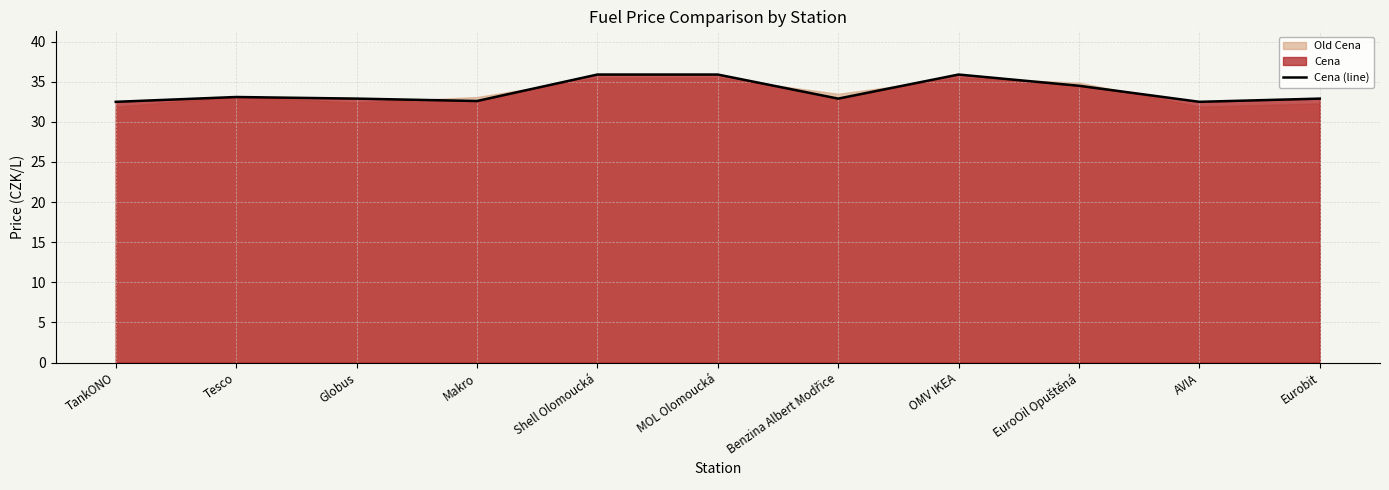

List the labels in order of value, smallest first.

TankONO, AVIA, Makro, Globus, Benzina Albert Modřice, Eurobit, Tesco, EuroOil Opuštěná, Shell Olomoucká, MOL Olomoucká, OMV IKEA